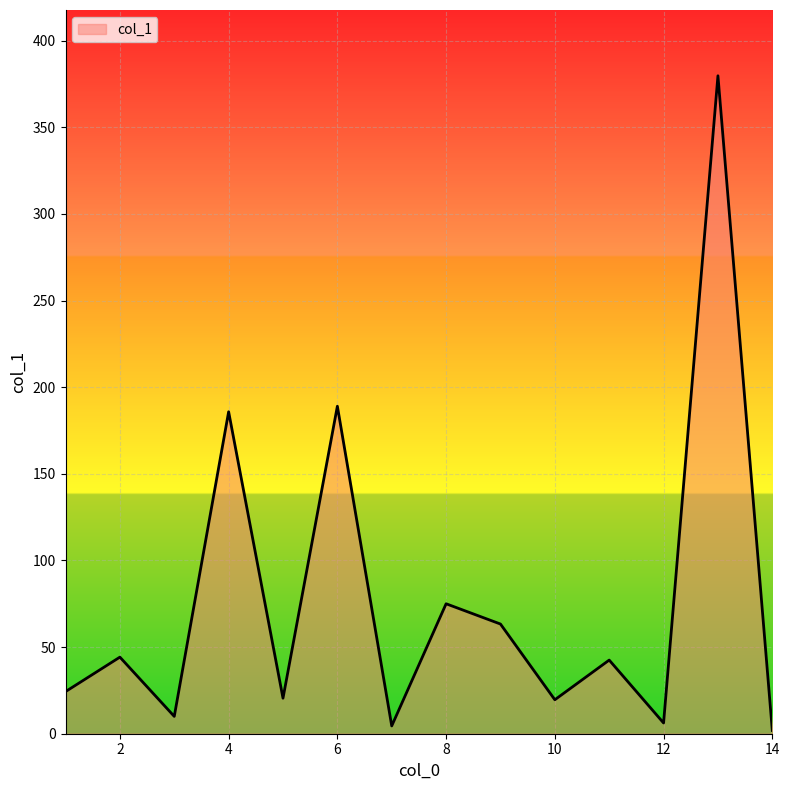

What is the greatest value displayed?

379.7